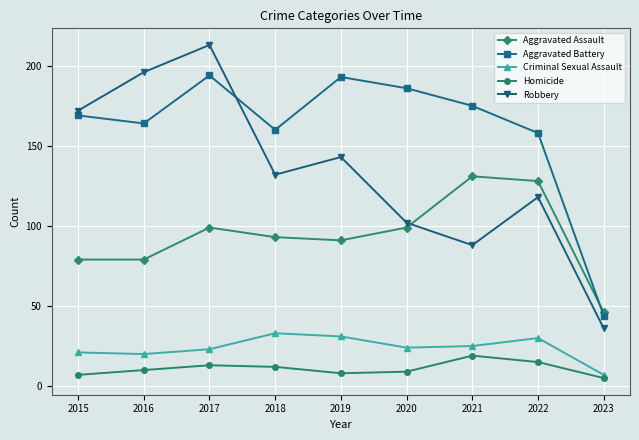

Which series has the largest total across all categories?

Aggravated Battery